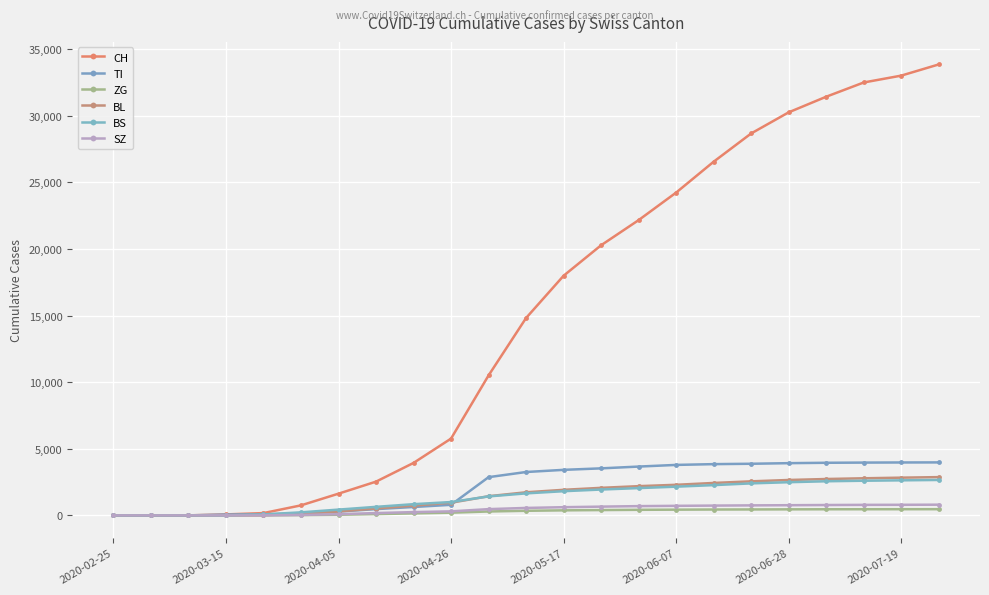

Reading left to right, transcribe all the data shown in this chart.

CH: 0	0	1	73	173	752	1630	2533	3938	5765	10506	14817	17989	20278	22164	24232	26549	28671	30256	31428	32497	33012	33852
TI: 0	0	0	61	70	155	287	472	630	793	2869	3256	3418	3530	3664	3789	3847	3875	3920	3949	3963	3972	3977
ZG: 0	0	0	0	5	21	46	97	149	202	293	345	378	399	418	430	440	445	453	459	461	463	465
BL: 0	0	0	5	21	115	298	514	735	950	1439	1734	1919	2068	2194	2296	2434	2556	2657	2730	2785	2832	2872
BS: 0	0	0	0	73	228	434	641	841	1001	1424	1651	1815	1940	2048	2155	2272	2402	2490	2561	2601	2631	2659
SZ: 0	0	0	0	0	33	92	174	246	303	469	559	614	657	695	717	735	751	764	778	789	794	803